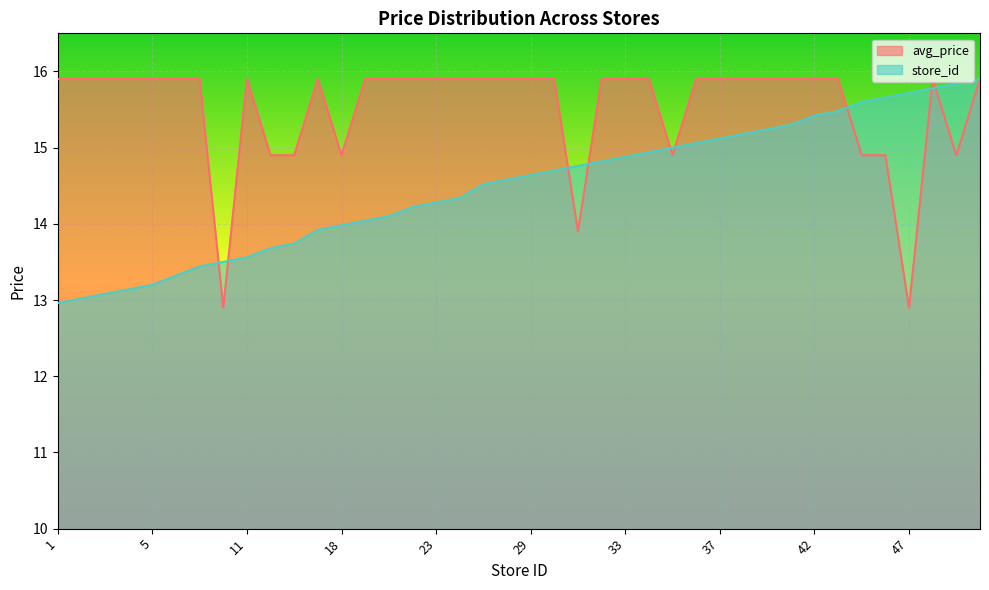

At how many categories does at least one series exceed 14?

39